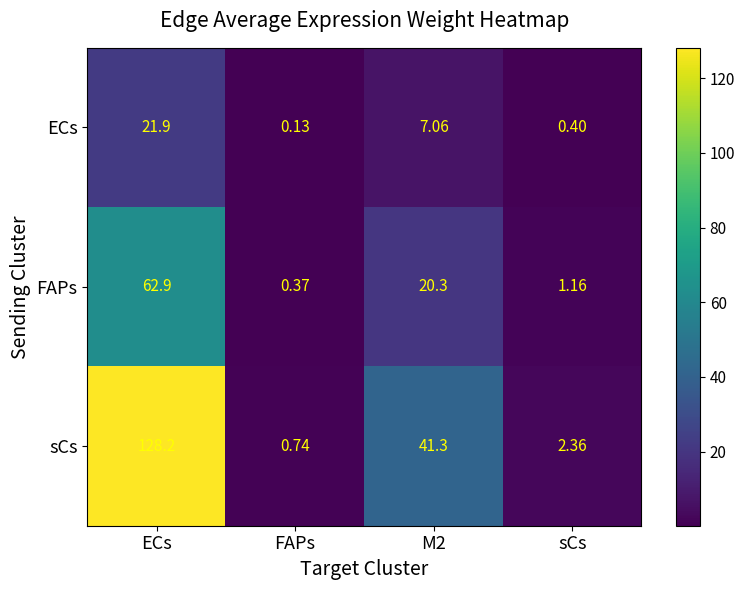

How many categories are shown in the chart?

4